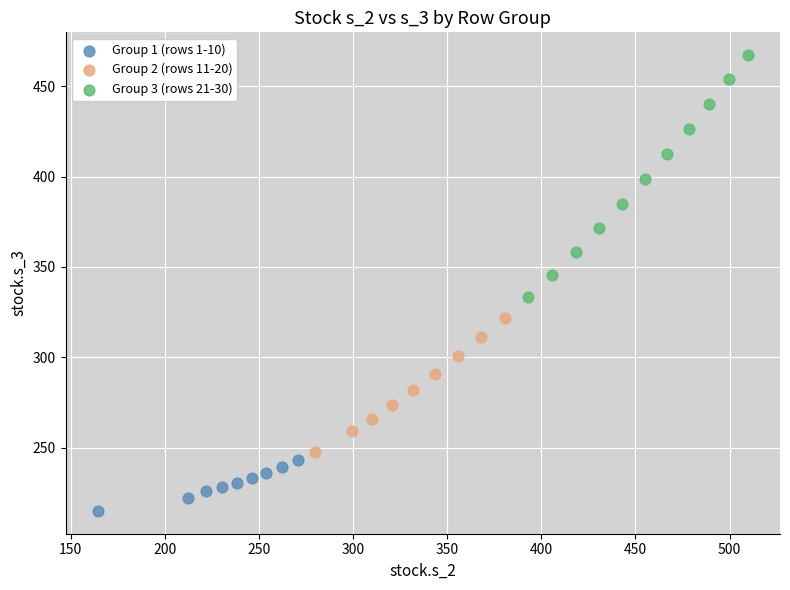

What are all the series names shown in the legend?

Group 1 (rows 1-10), Group 2 (rows 11-20), Group 3 (rows 21-30)